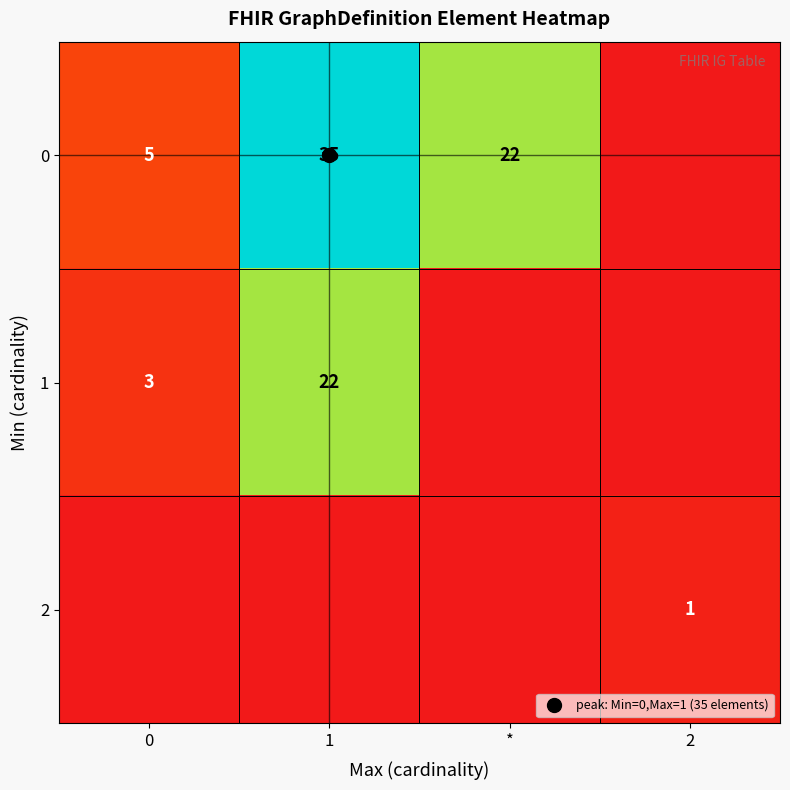

Which has a higher value, 0 or 1?

1